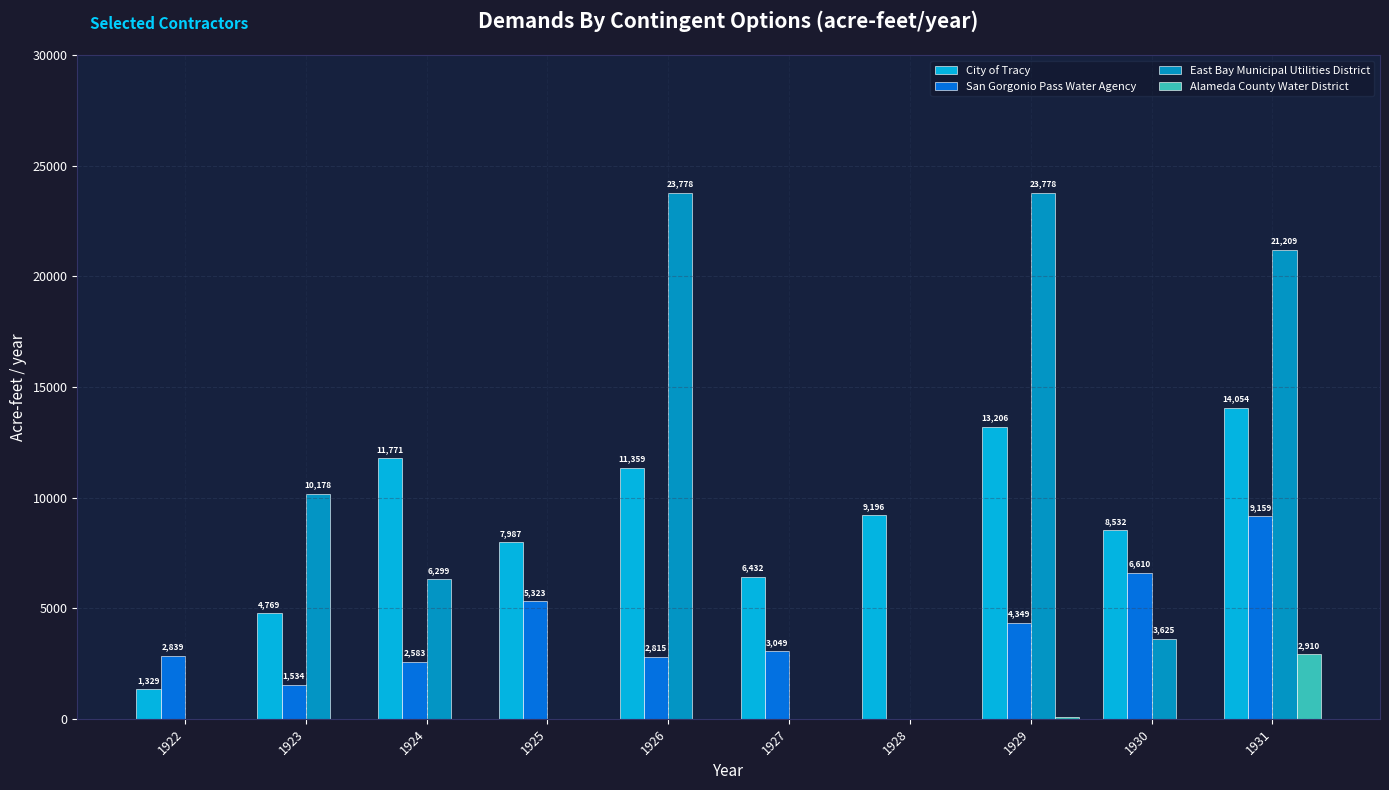

Is the value of City of Tracy at 1931 greater than the value of San Gorgonio Pass Water Agency at 1923?

Yes